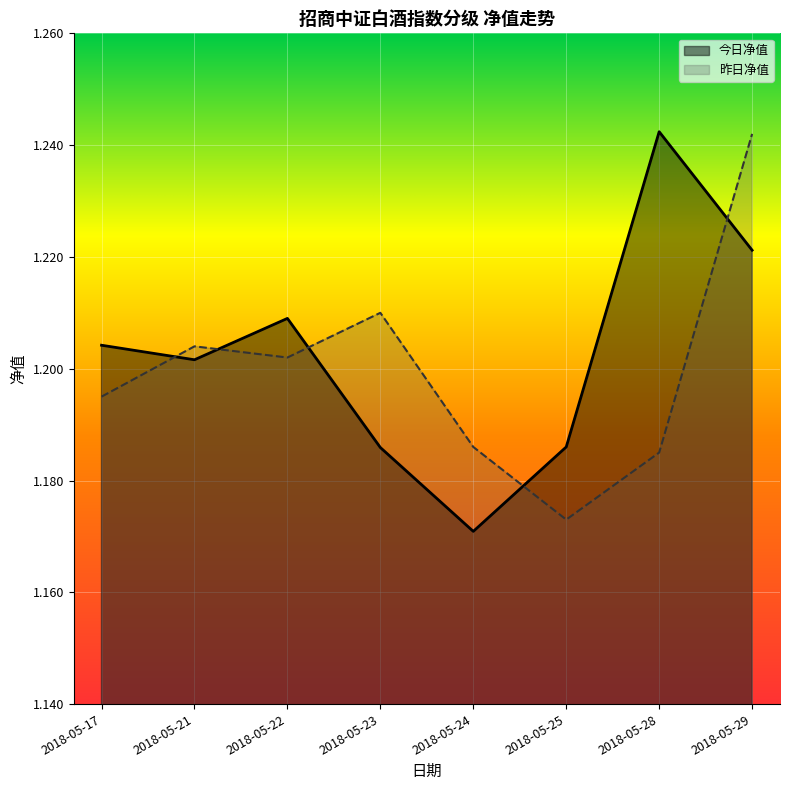

Reading left to right, list all the values displayed in this chart.

今日净值: 2018-05-17=1.2	2018-05-21=1.2	2018-05-22=1.2	2018-05-23=1.2	2018-05-24=1.2	2018-05-25=1.2	2018-05-28=1.2	2018-05-29=1.2
昨日净值: 2018-05-17=1.2	2018-05-21=1.2	2018-05-22=1.2	2018-05-23=1.2	2018-05-24=1.2	2018-05-25=1.2	2018-05-28=1.2	2018-05-29=1.2